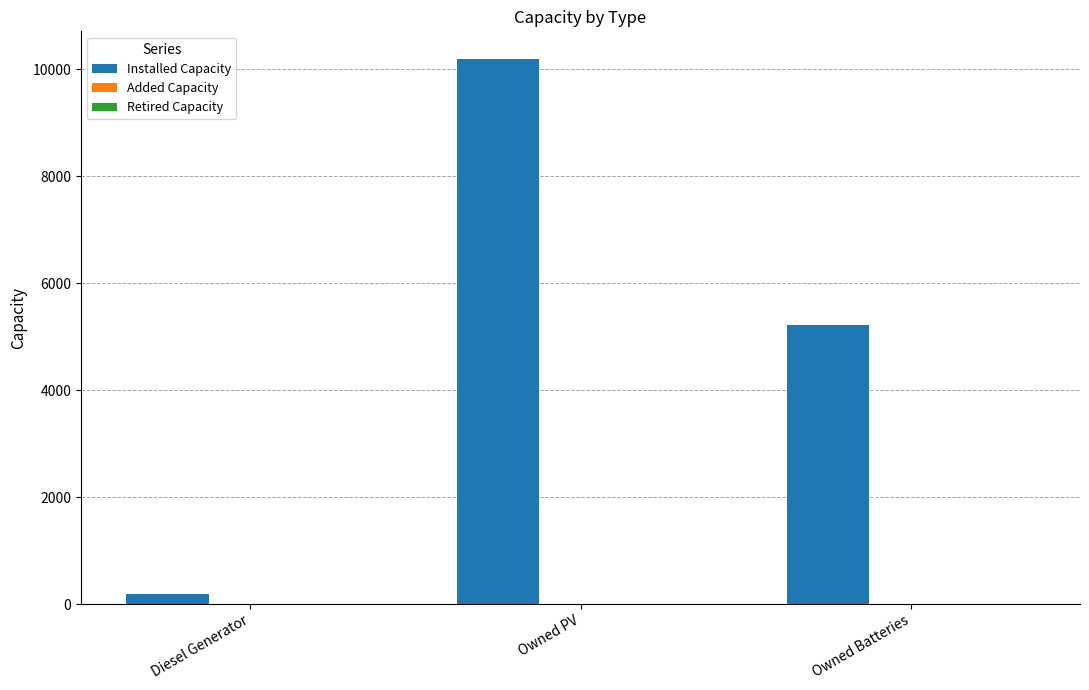

What is the value of the 3rd bar from the left?

5213